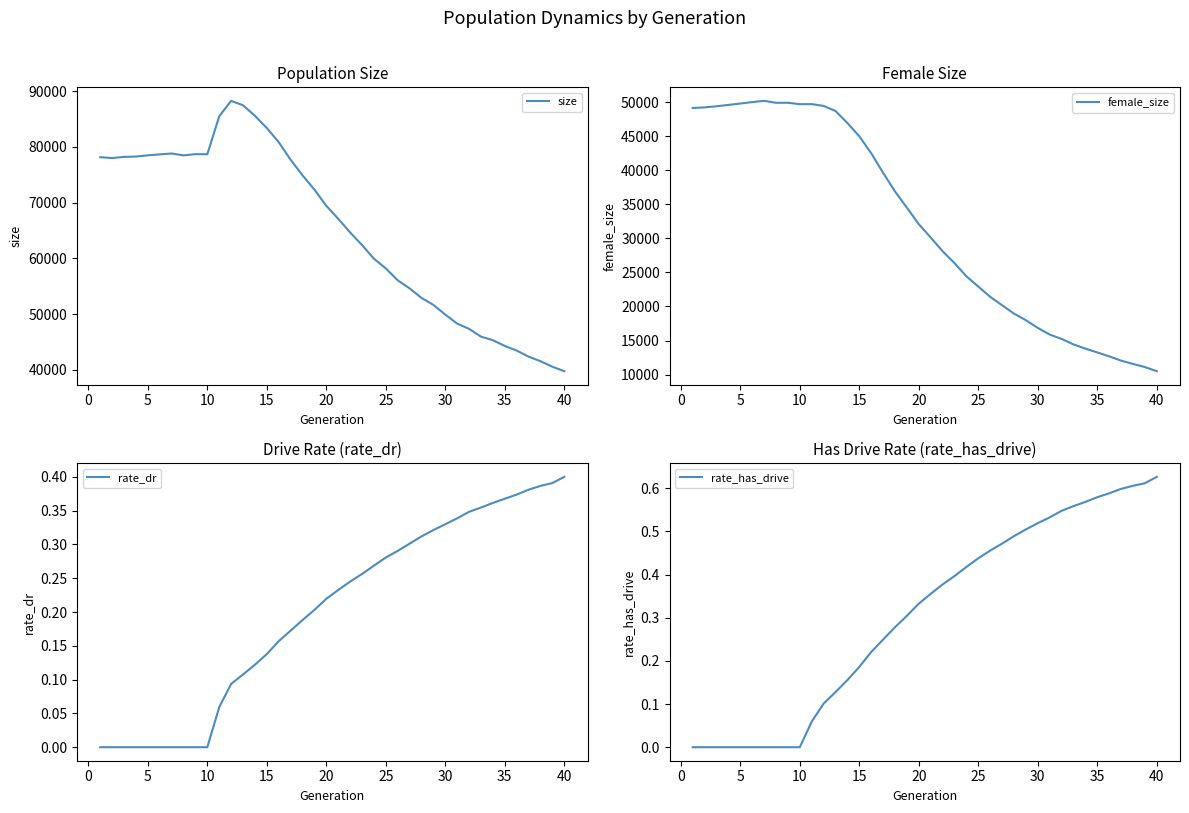

True or false: rate_dr and female_size intersect in this chart.

False